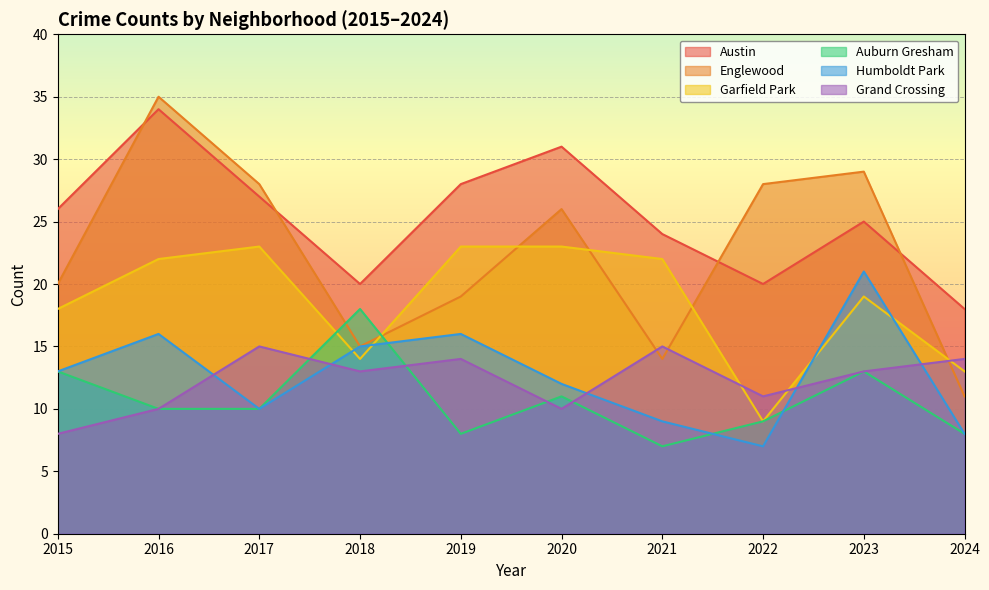

What is the value of the Auburn Gresham point at the 6th from the left?

11